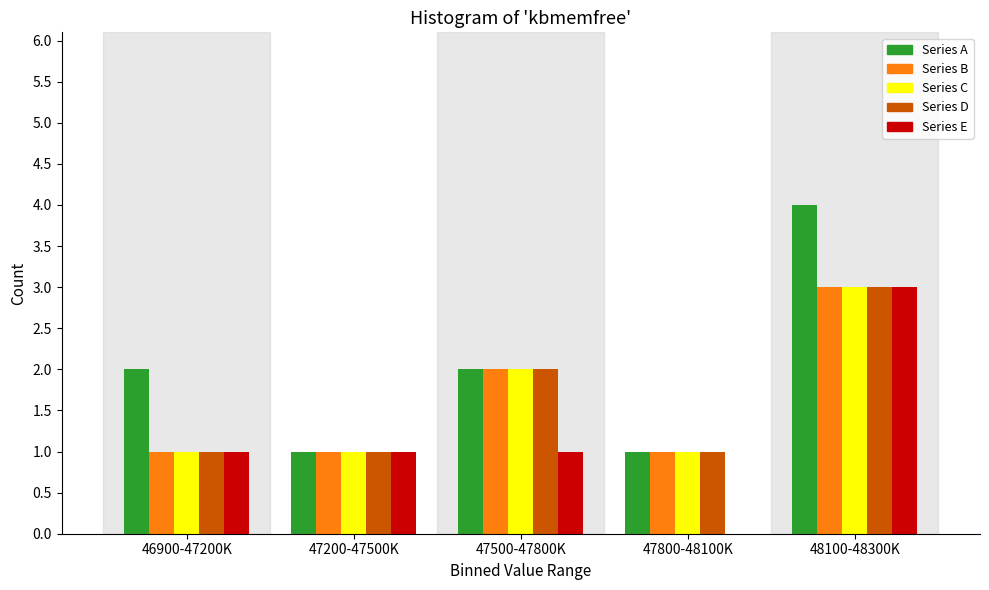

Reading left to right, list all the values displayed in this chart.

Series A: 46900-47200K=2	47200-47500K=1	47500-47800K=2	47800-48100K=1	48100-48300K=4
Series B: 46900-47200K=1	47200-47500K=1	47500-47800K=2	47800-48100K=1	48100-48300K=3
Series C: 46900-47200K=1	47200-47500K=1	47500-47800K=2	47800-48100K=1	48100-48300K=3
Series D: 46900-47200K=1	47200-47500K=1	47500-47800K=2	47800-48100K=1	48100-48300K=3
Series E: 46900-47200K=1	47200-47500K=1	47500-47800K=1	47800-48100K=0	48100-48300K=3